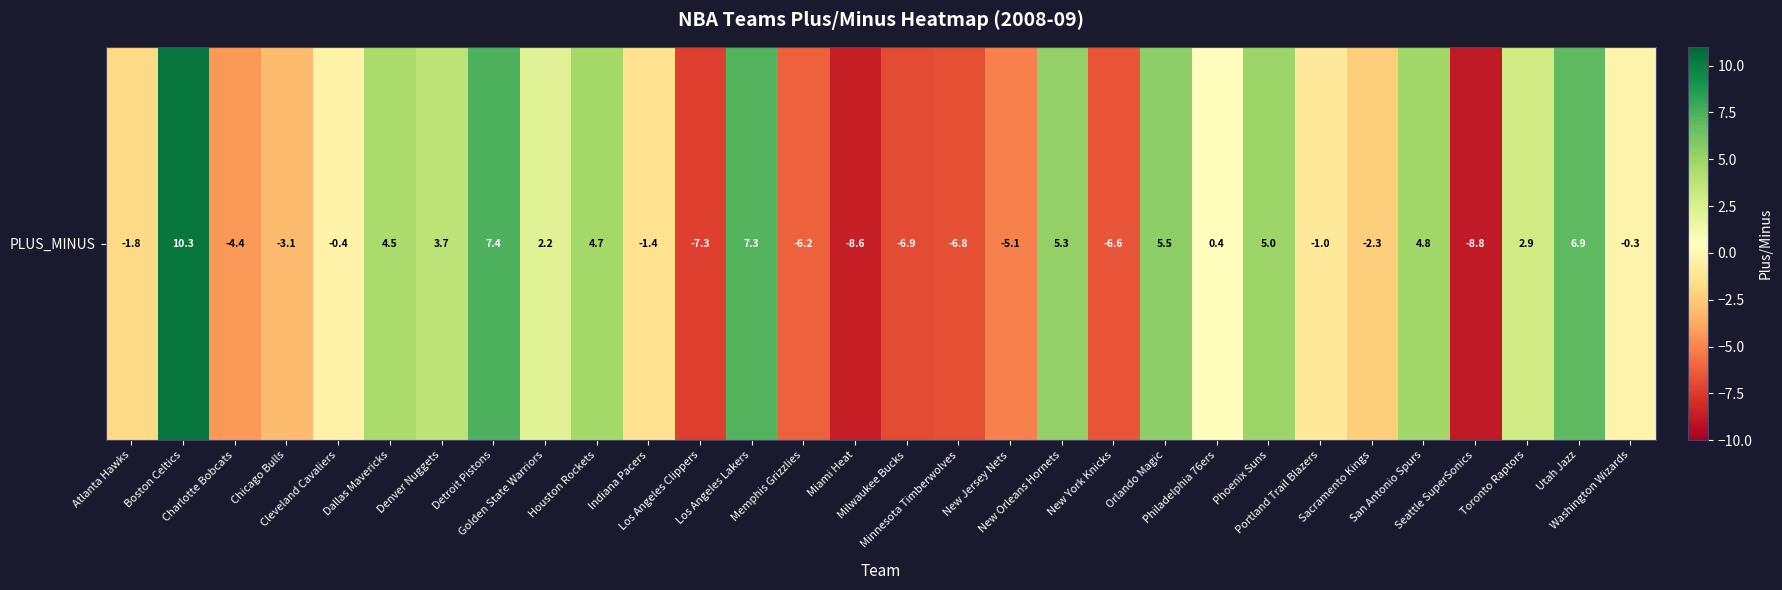

What is the maximum value shown in the chart?

10.3